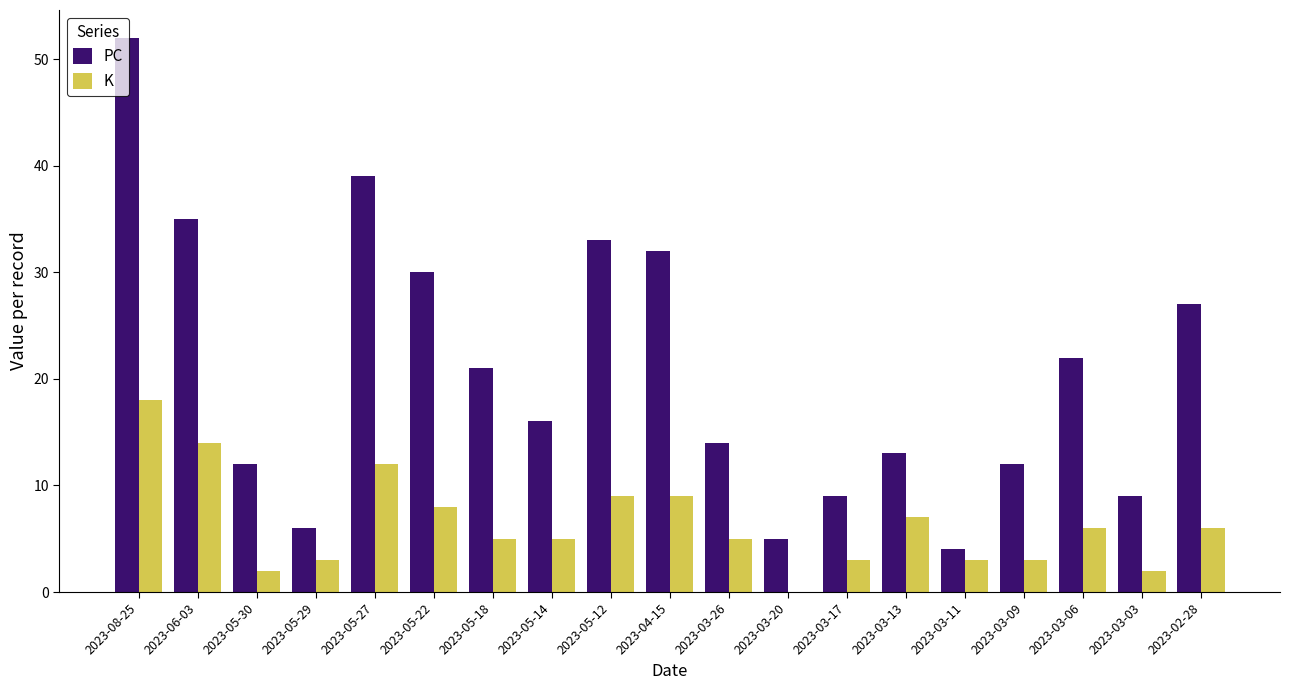

Is the value of K at 2023-03-09 greater than the value of PC at 2023-05-22?

No